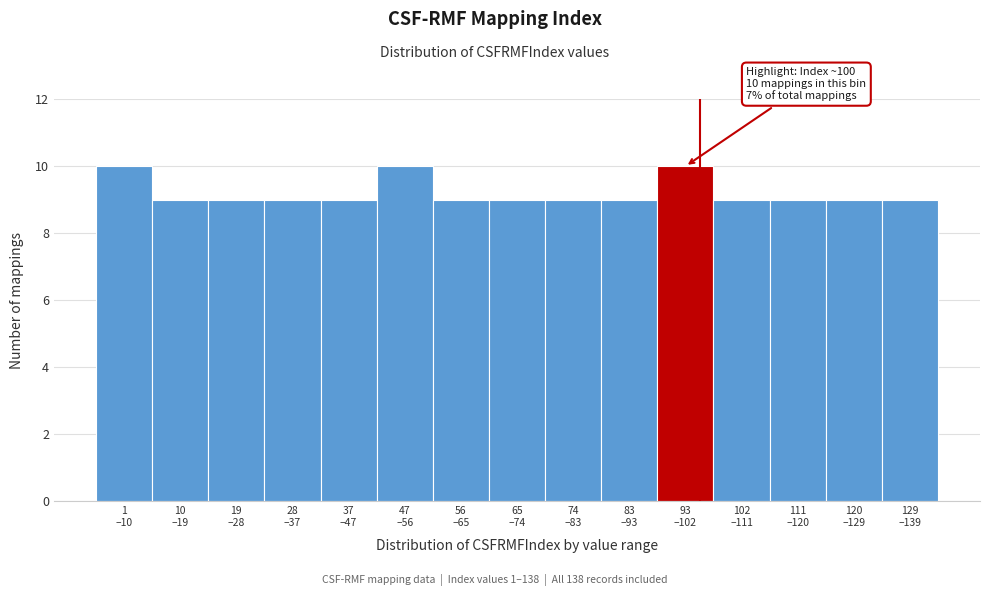

Reading left to right, transcribe all the data shown in this chart.

10	9	9	9	9	10	9	9	9	9	10	9	9	9	9